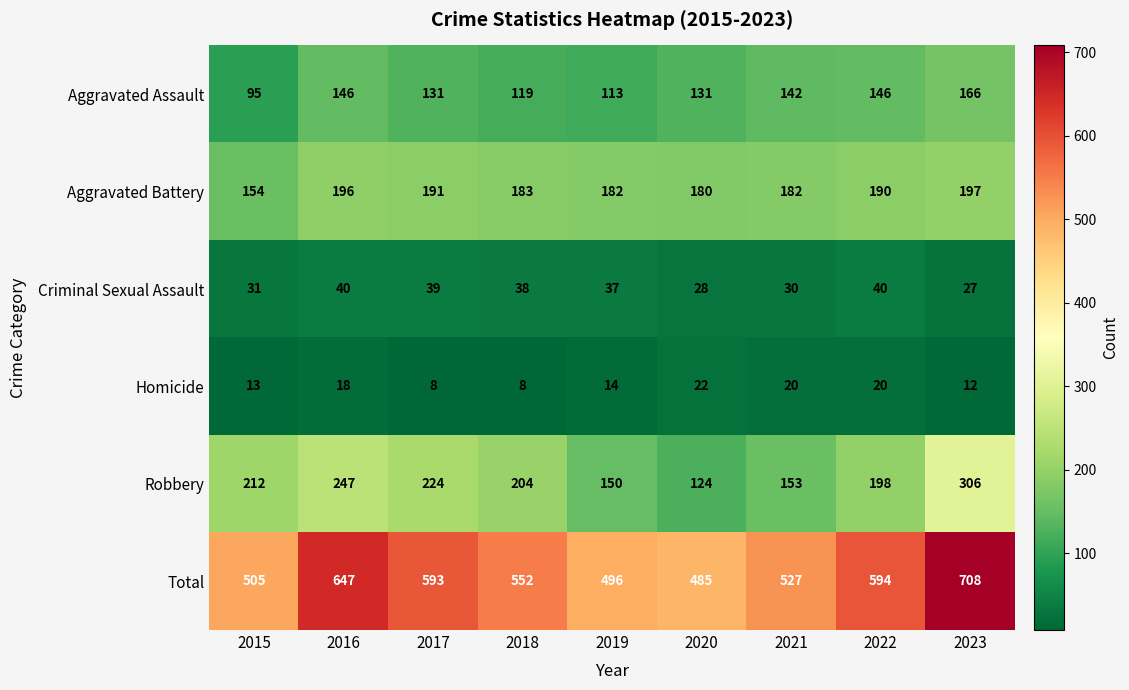

What is the maximum value shown in the chart?

708